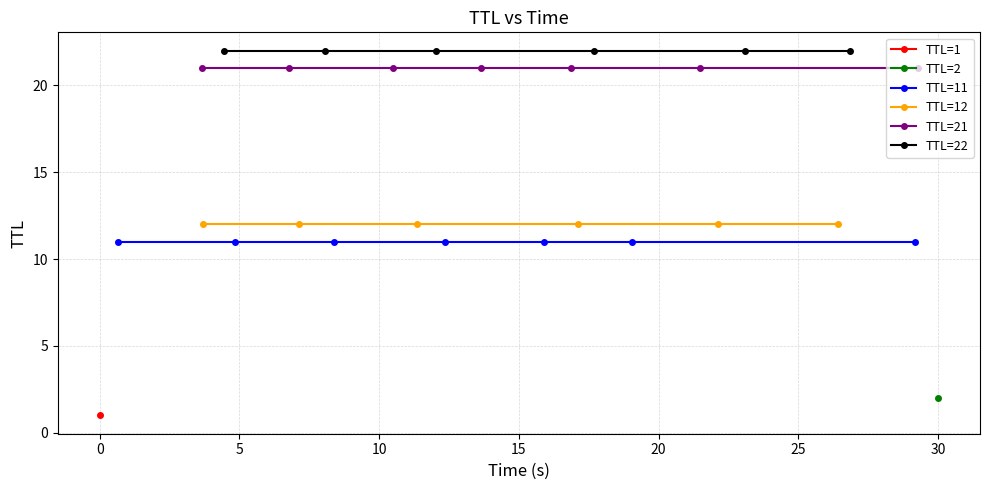

What is the sum of the ttl values at 18 and 20?

43.0